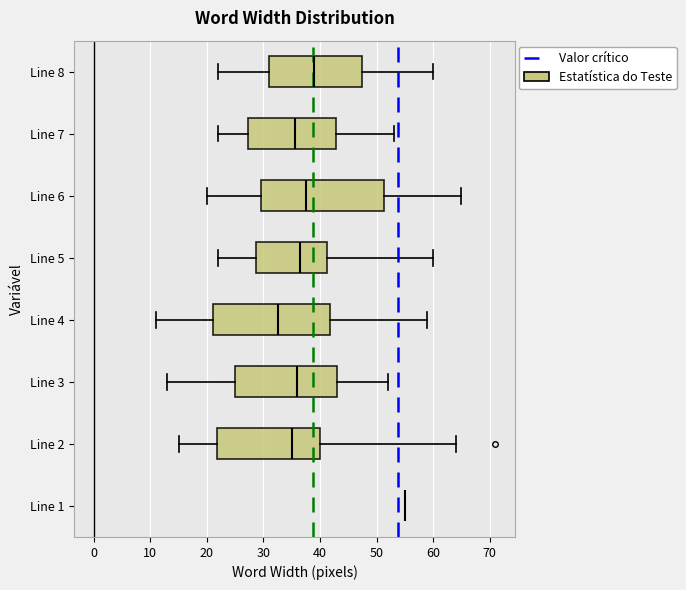

Where is the left edge of the box for Line 5 on the x-axis? The values are not printed on the chart, so give them approximately, as read against the axis.

29